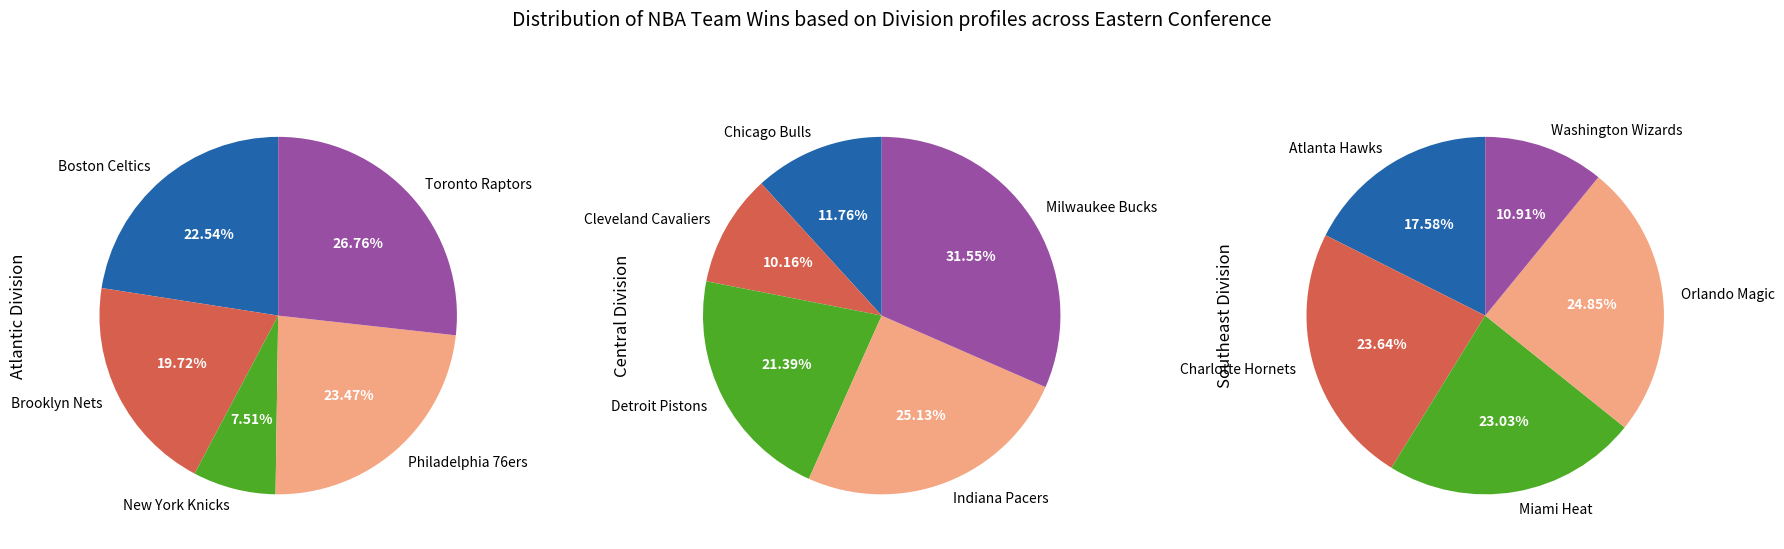

Between Indiana Pacers and Atlanta Hawks, which is larger?

Indiana Pacers